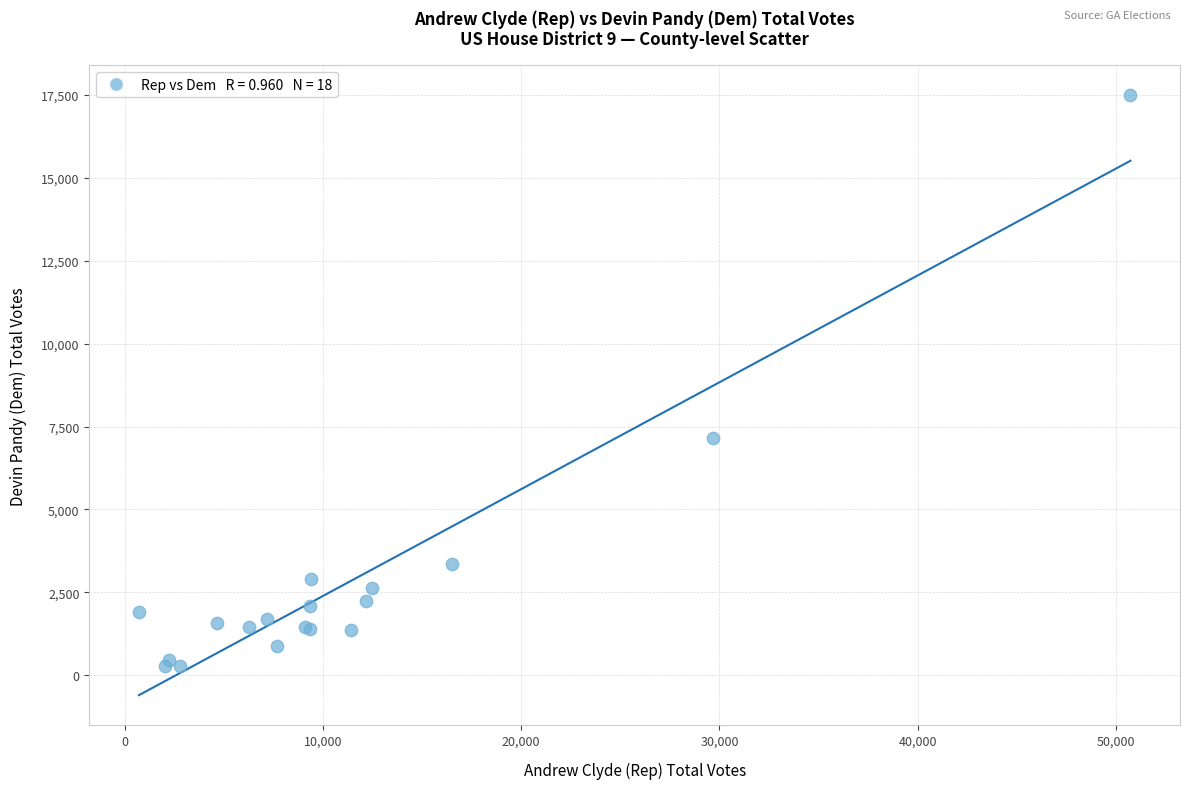

What Y value in the scatter plot is closest to 8883?

7166